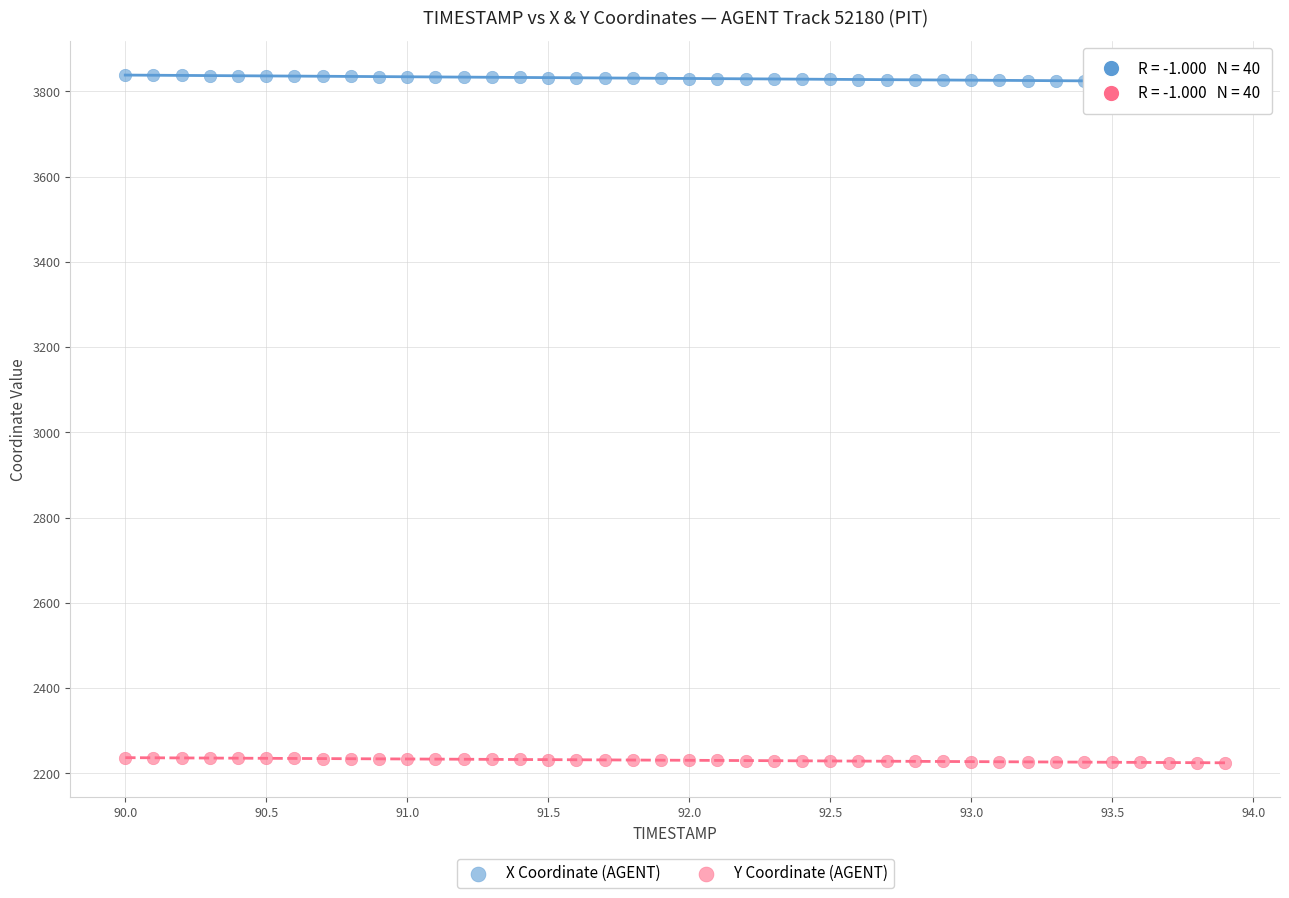

Which series contains the highest Y value?

X Coordinate (AGENT)